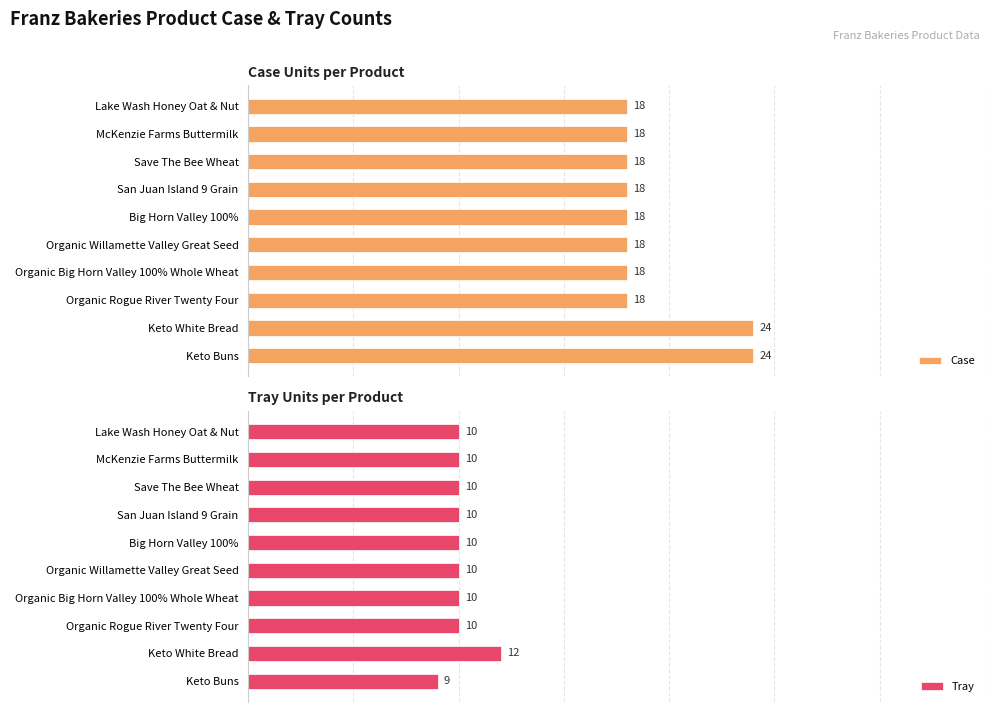

At which label does Tray reach its minimum?

Keto Buns